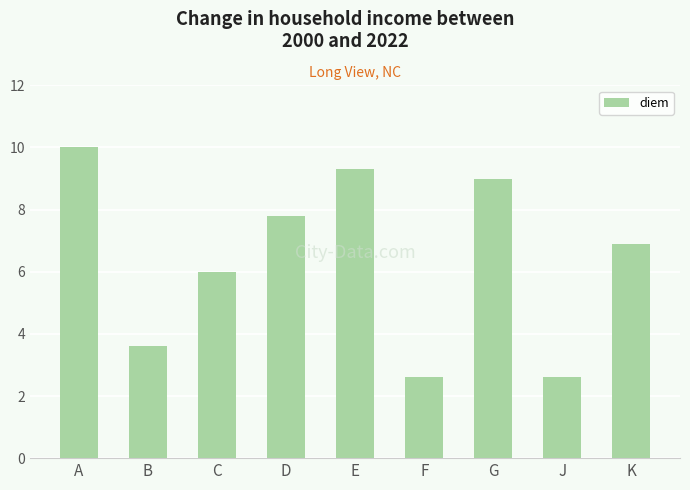

Approximately how many times larger is the value at C compared to E?

0.6